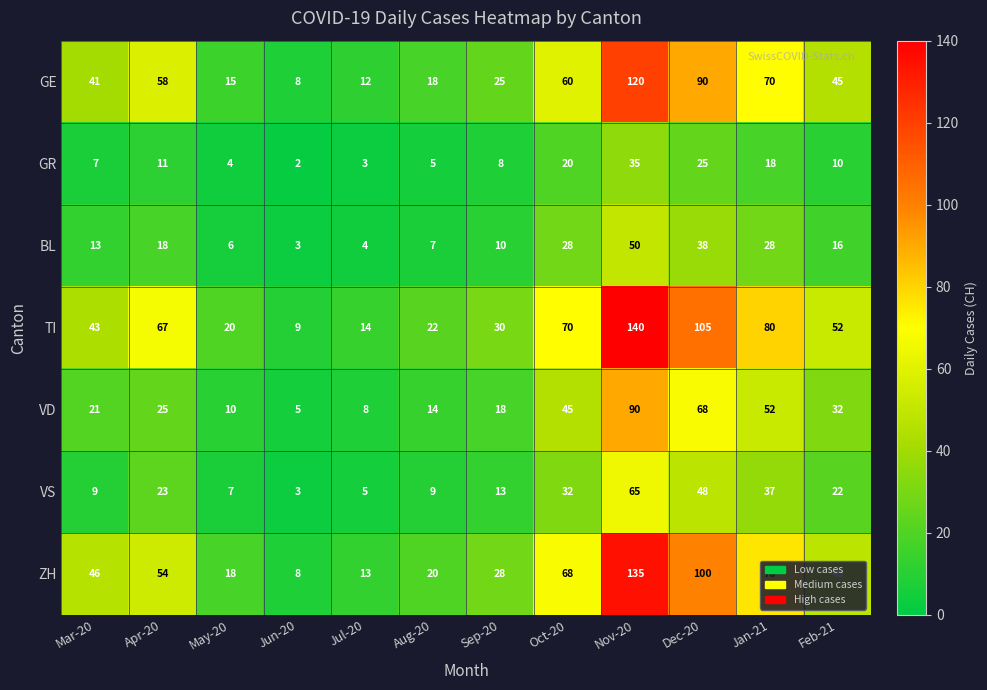

Which series changed the most between May-20 and Jul-20?

TI